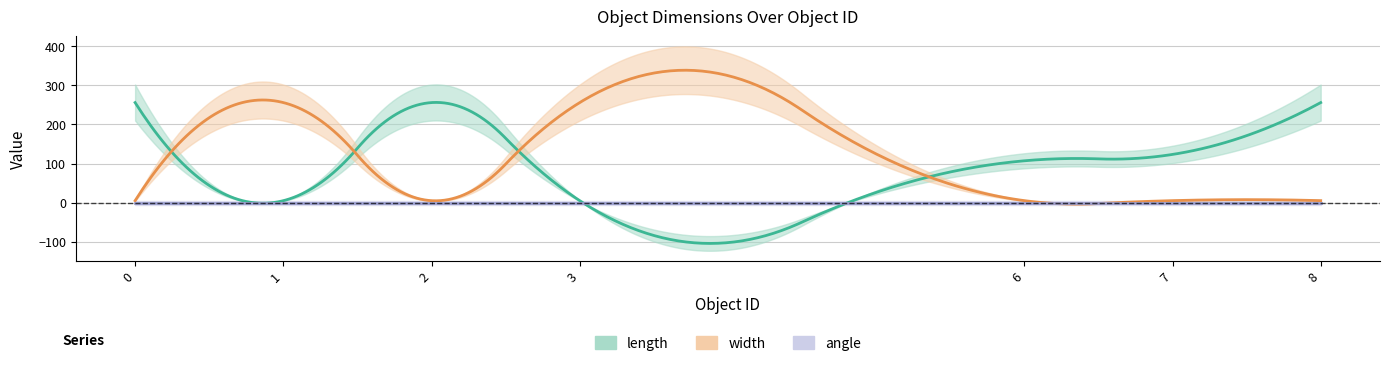

Which series has the largest total across all categories?

length